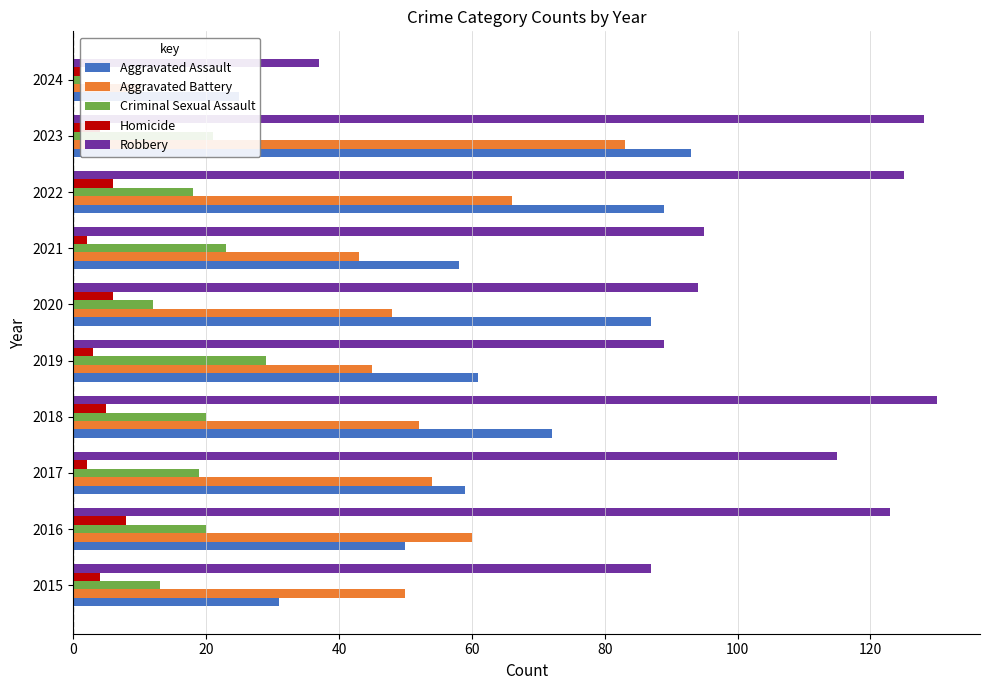

The Criminal Sexual Assault series shows 21 at 2015. True or false?

False